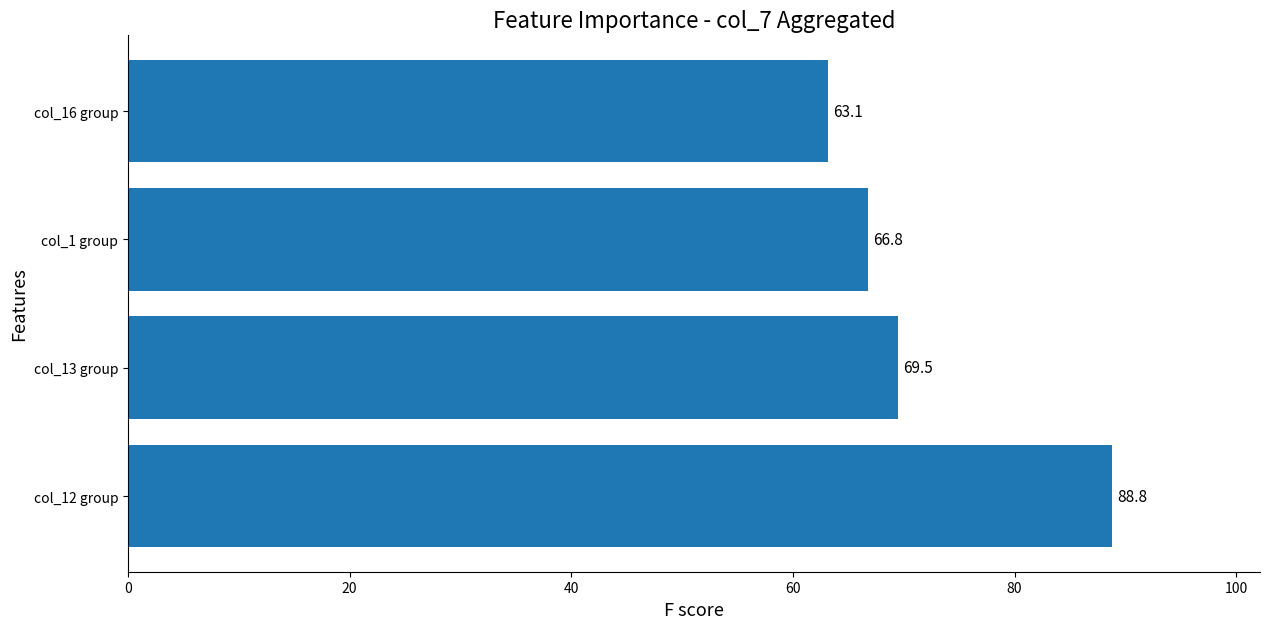

Which has a higher value, col_1 group or col_12 group?

col_12 group